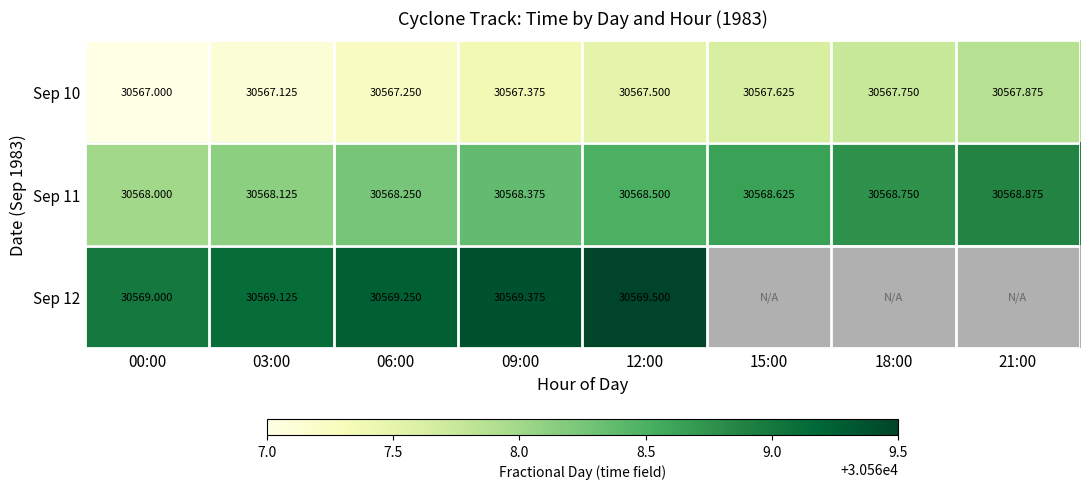

What is the average value of the Sep 11 series?

30568.4